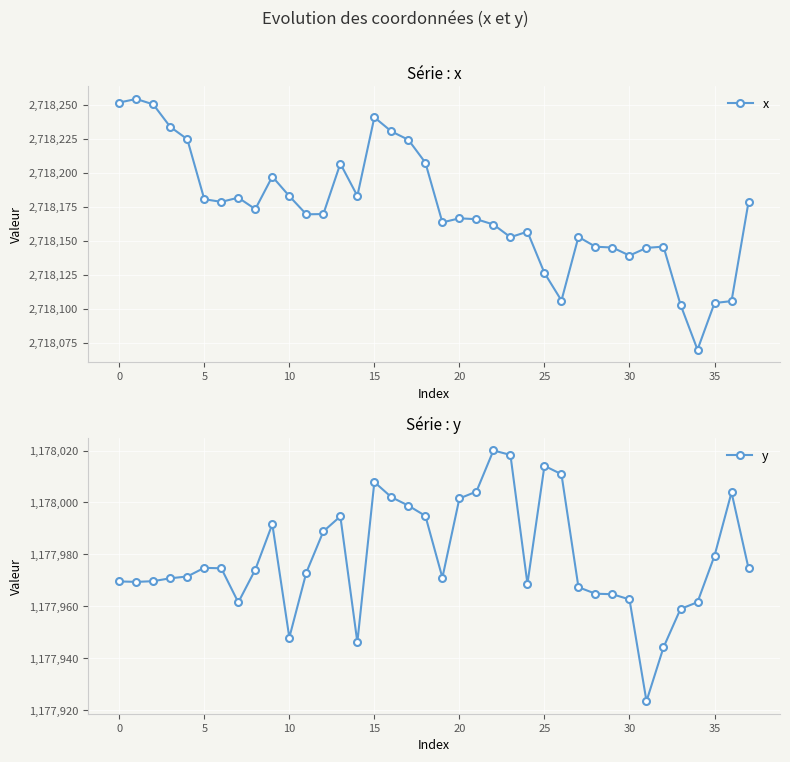

Reading left to right, list all the values displayed in this chart.

x: 2718251.5	2718254.1	2718250.1	2718233.6	2718224.5	2718180.4	2718178.5	2718181.5	2718173.1	2718197.0	2718182.7	2718169.3	2718169.5	2718206.6	2718182.8	2718240.6	2718230.3	2718224.1	2718207.3	2718163.4	2718166.4	2718165.7	2718161.8	2718152.5	2718156.6	2718126.2	2718105.9	2718152.7	2718145.5	2718144.9	2718139.0	2718144.6	2718145.6	2718102.9	2718069.8	2718104.1	2718105.5	2718178.5
y: 1177969.6	1177969.4	1177969.7	1177970.8	1177971.5	1177974.8	1177974.7	1177961.5	1177974.1	1177991.6	1177948.0	1177973.0	1177988.9	1177994.7	1177946.2	1178007.9	1178002.1	1177998.8	1177994.8	1177971.0	1178001.6	1178004.2	1178020.0	1178018.3	1177968.7	1178014.1	1178010.9	1177967.4	1177964.9	1177964.7	1177962.7	1177923.5	1177944.2	1177959.0	1177961.6	1177979.5	1178003.9	1177974.7